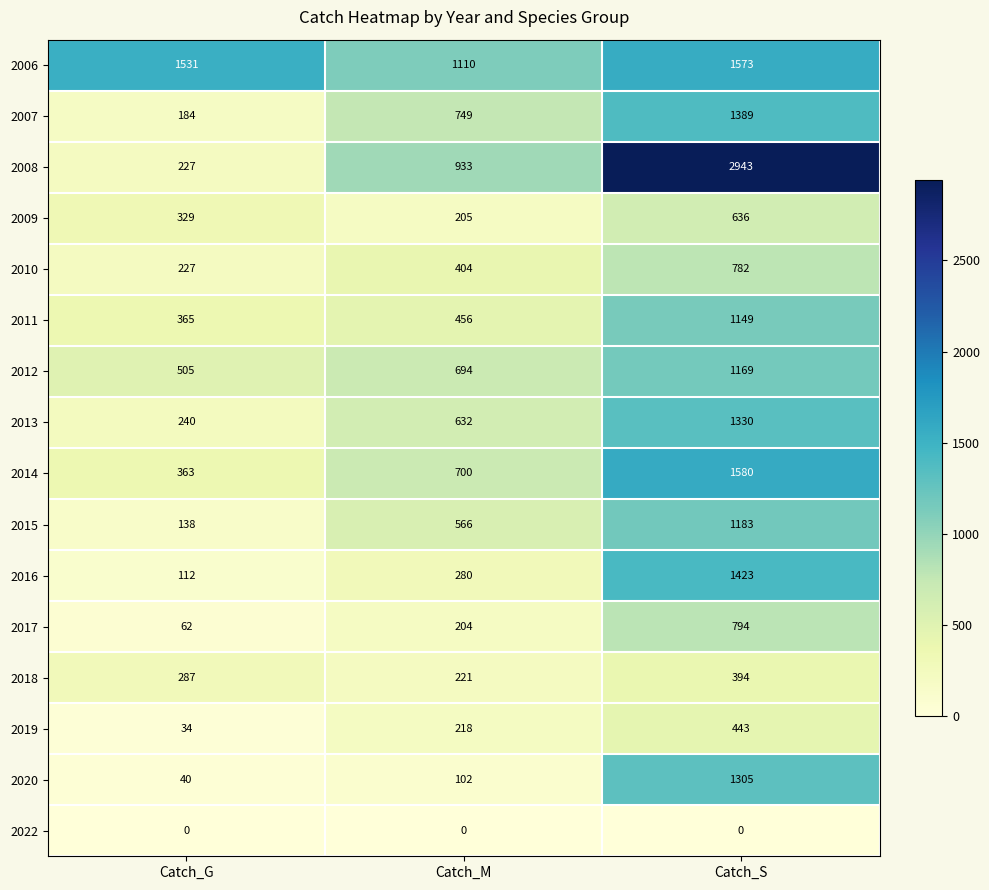

What is the difference between the second highest and minimum values in the 2020 series?

62